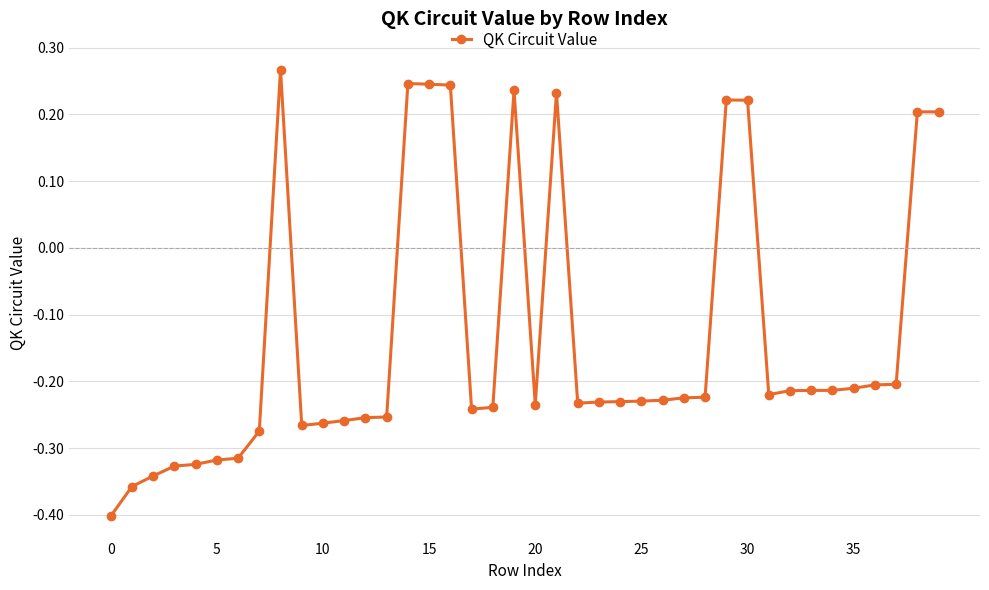

How many values are between 0 and 1?

10